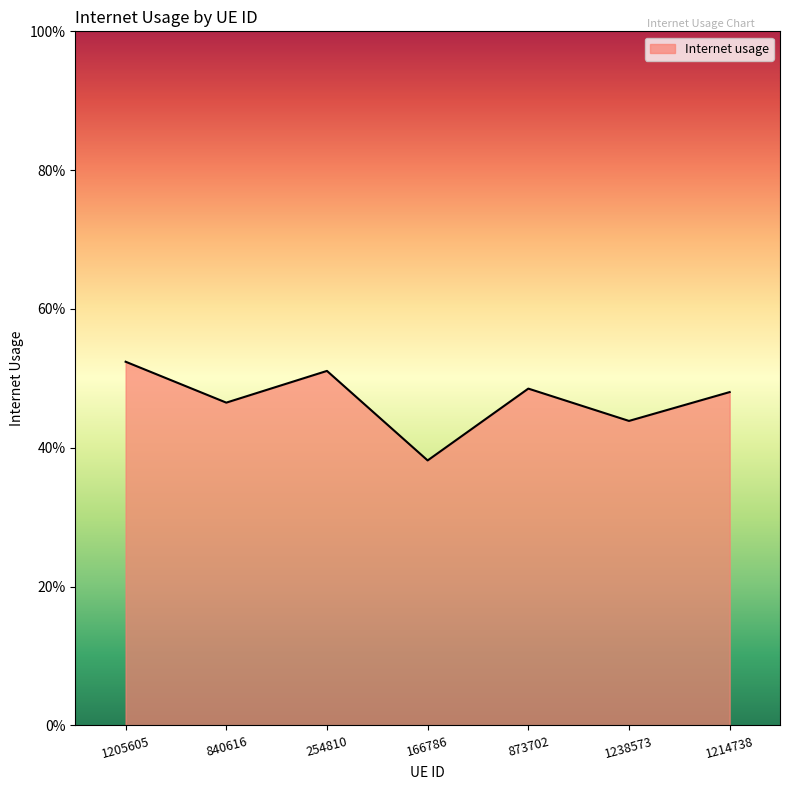

Does the chart have visible grid lines?

No